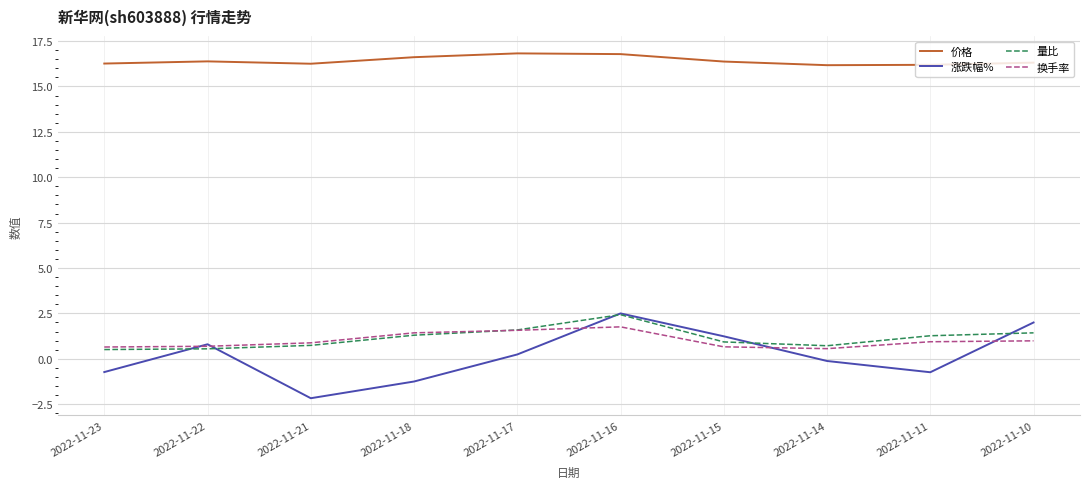

What is the difference between the highest and lowest values at 2022-11-22?

15.8